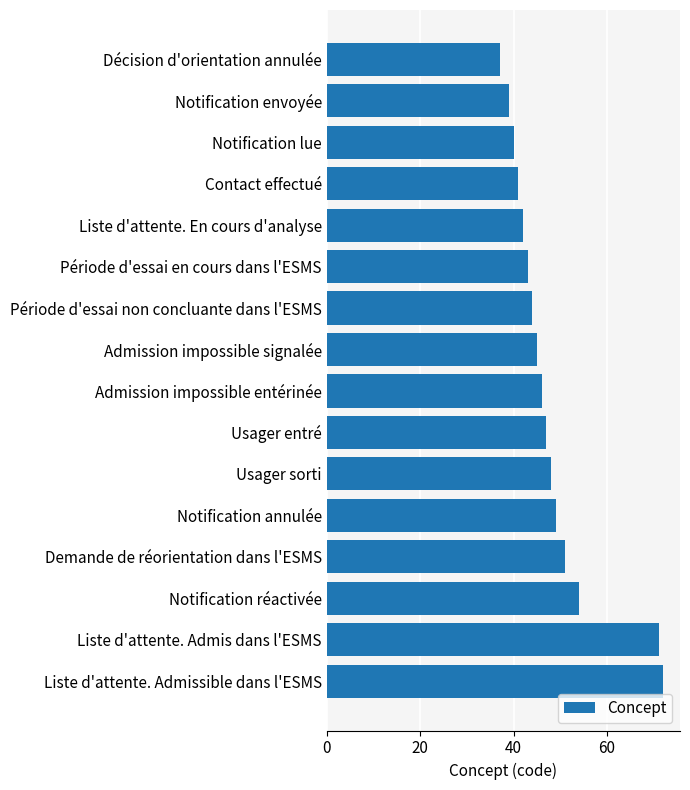

What is the sum of all values?

769